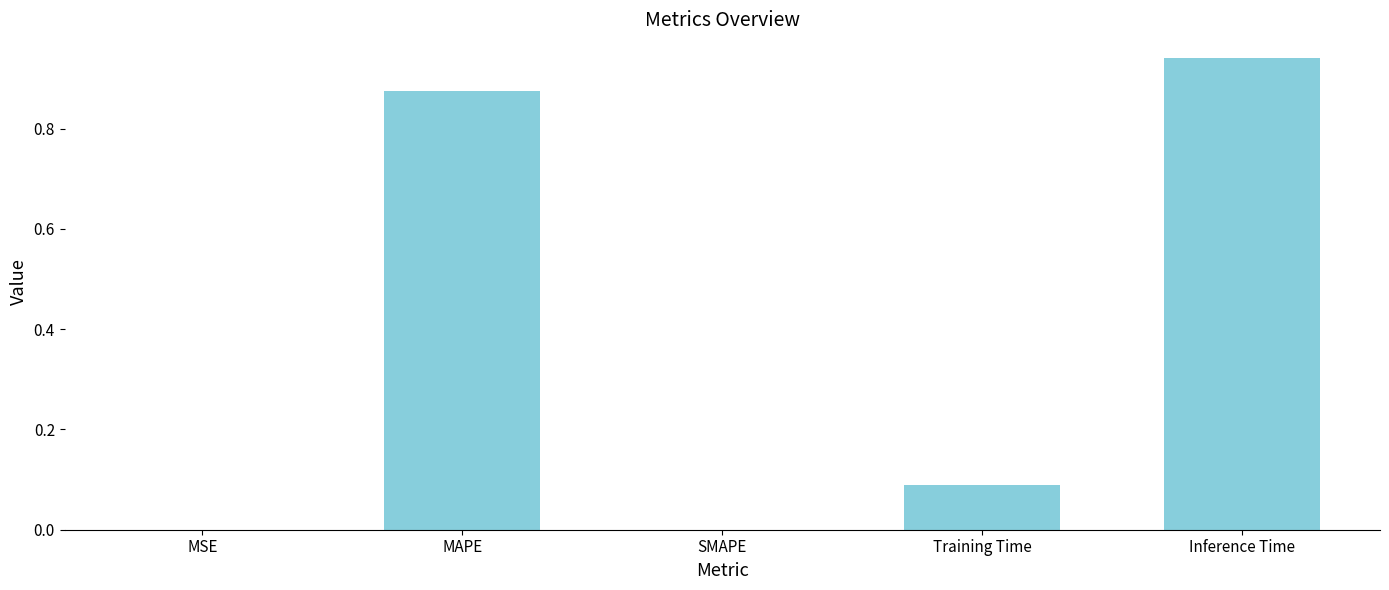

Which category has the highest value across all series?

Inference Time